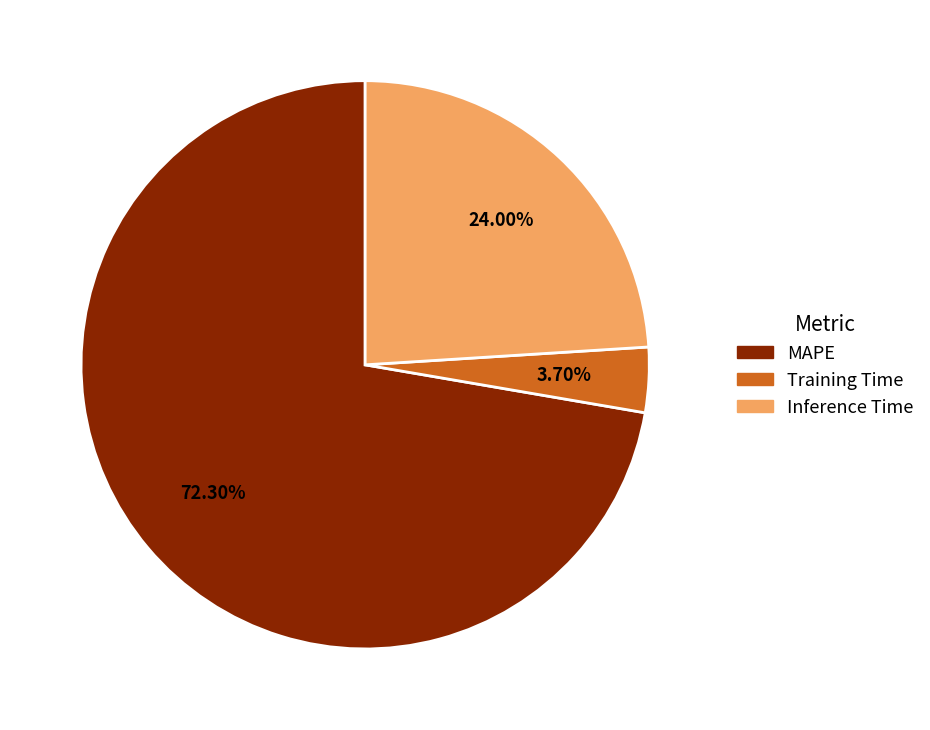

Does any single category account for the majority?

Yes